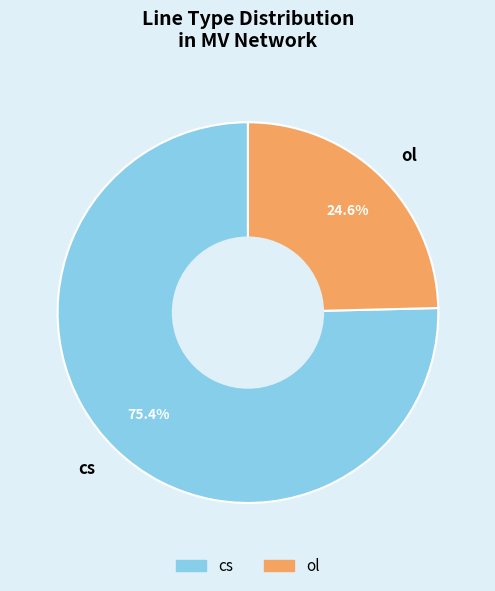

How many slices are in this pie chart?

2